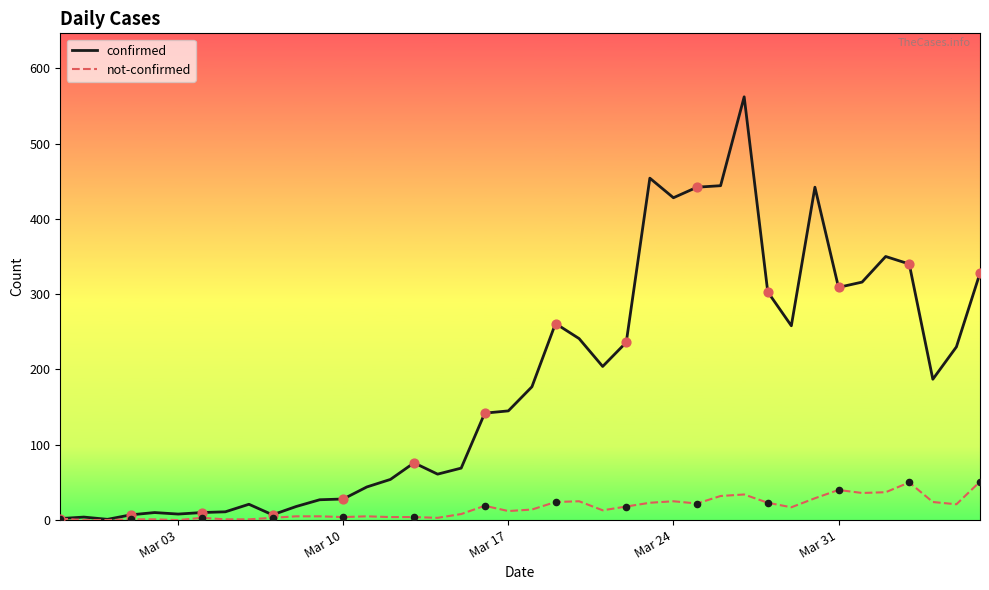

Which series has the largest total across all categories?

confirmed